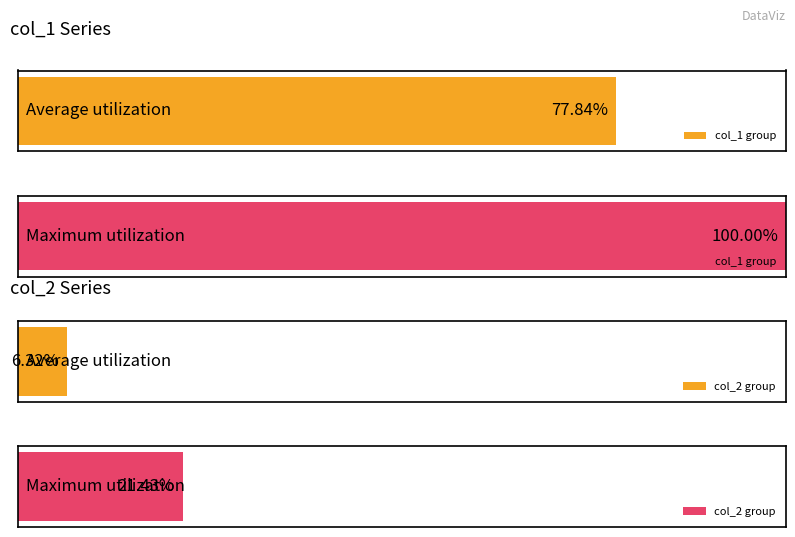

Rank the series by their maximum value, from lowest to highest.

col_2, col_1